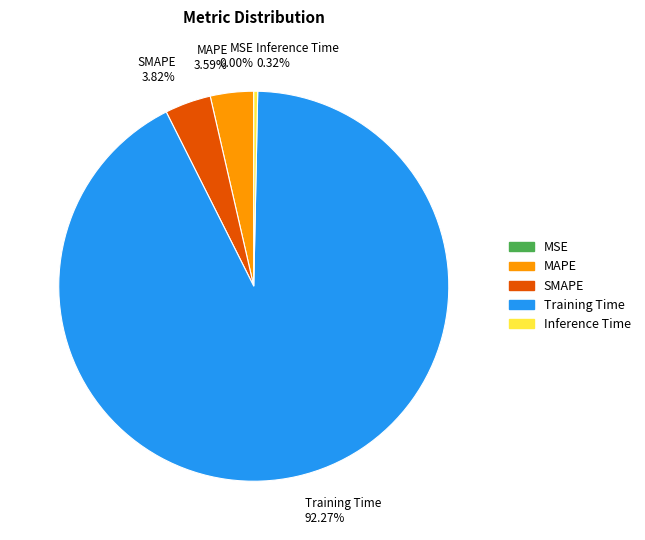

What is the majority slice?

Training Time